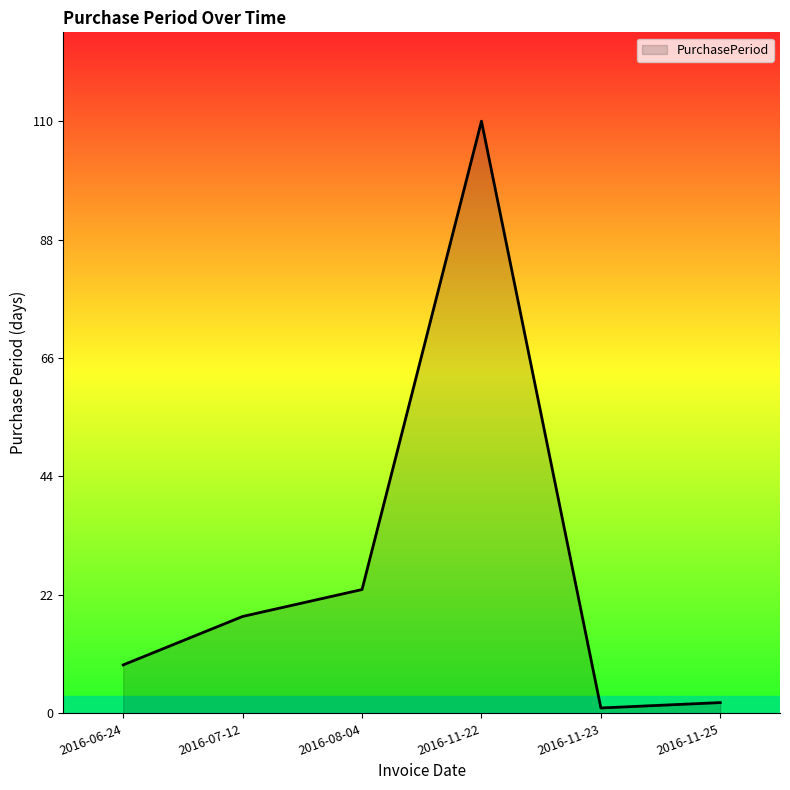

Where is the data nearest to the value 55?

2016-08-04